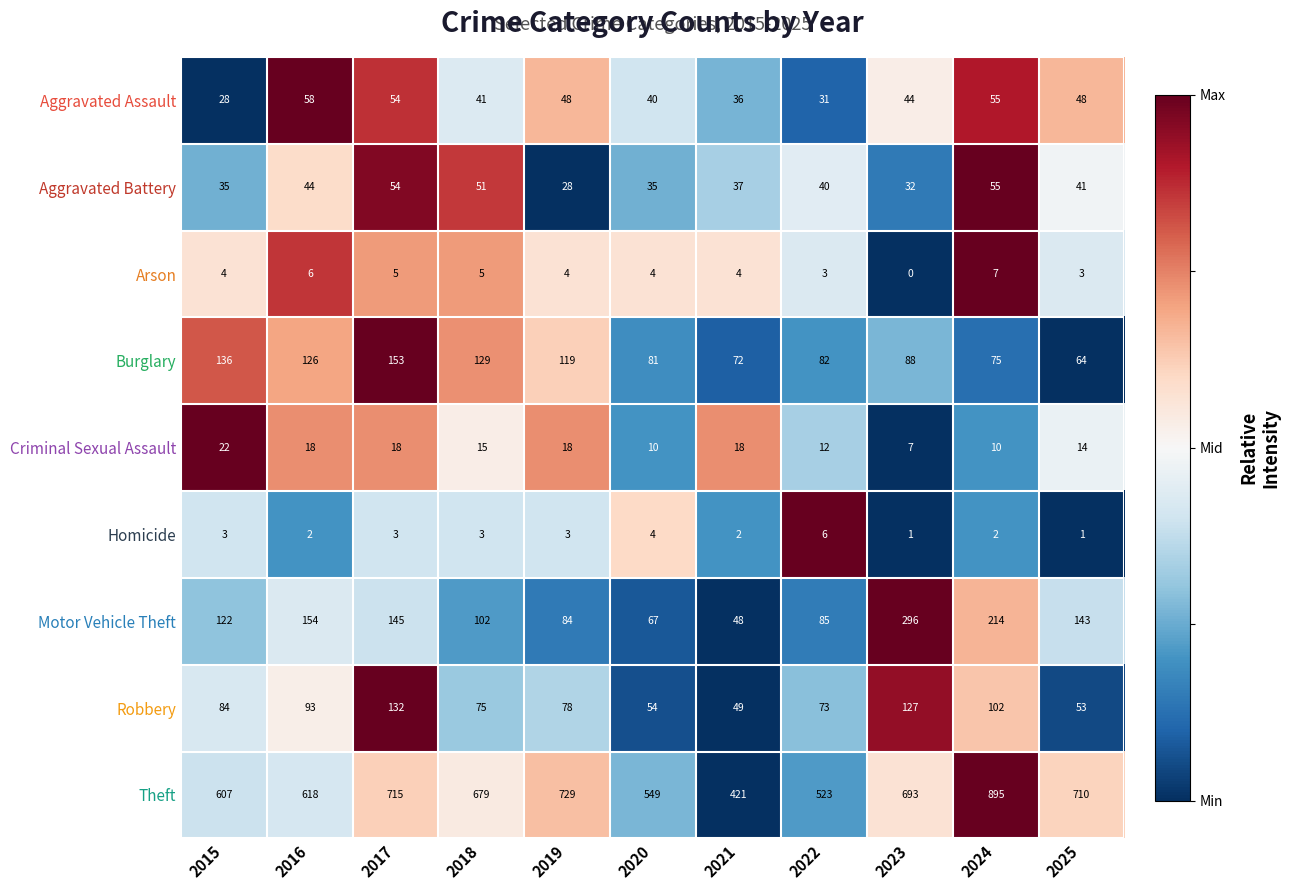

Where is Theft nearest to the value 658?

2018